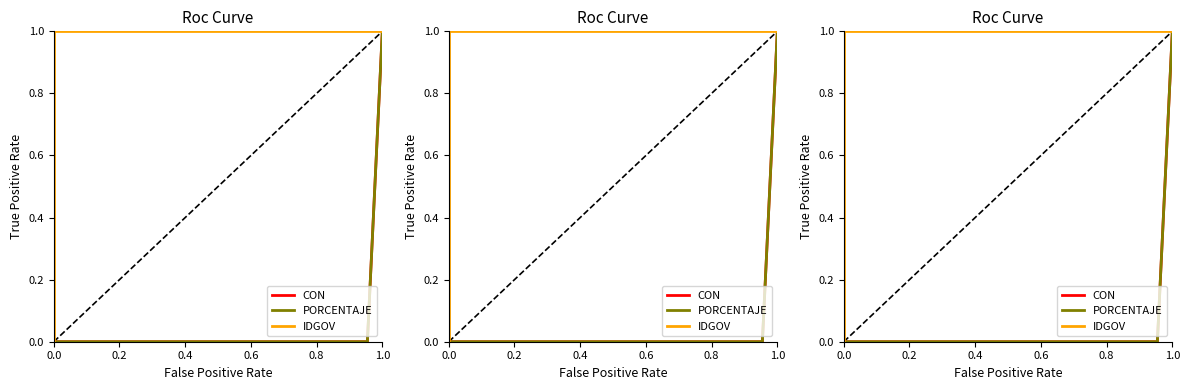

Rank the series by their maximum value, from highest to lowest.

CON, PORCENTAJE, IDGOV